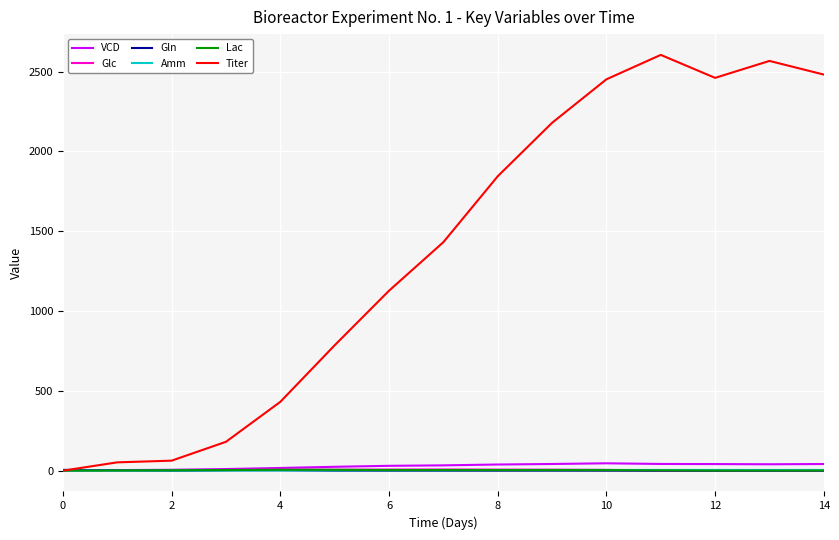

What is the minimum value for VCD?

1.5